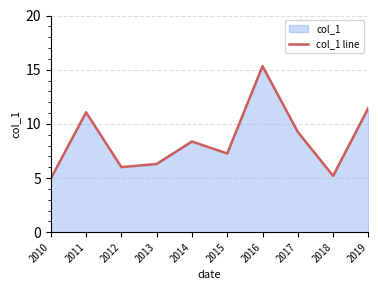

True or false: there are more than 0 points higher than both neighbors.

True